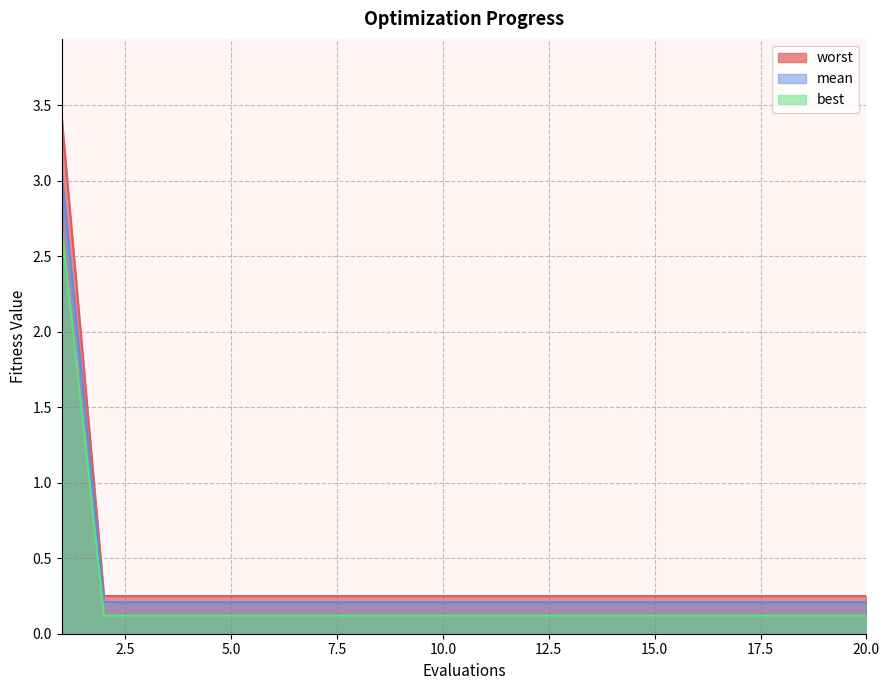

What is the value of the worst point at the 6th from the left?

0.2